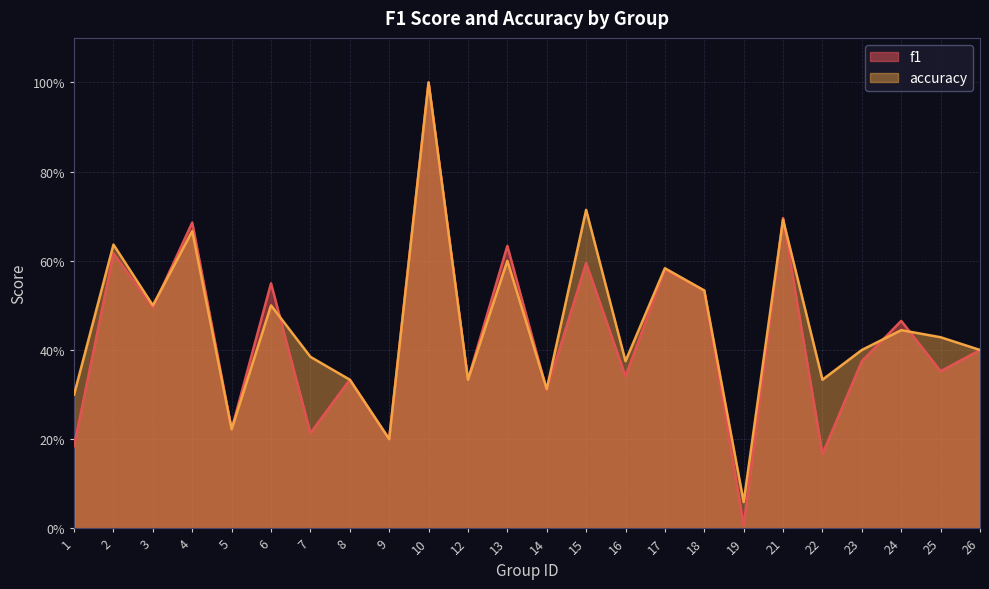

What is the lowest value of the accuracy series?

0.1